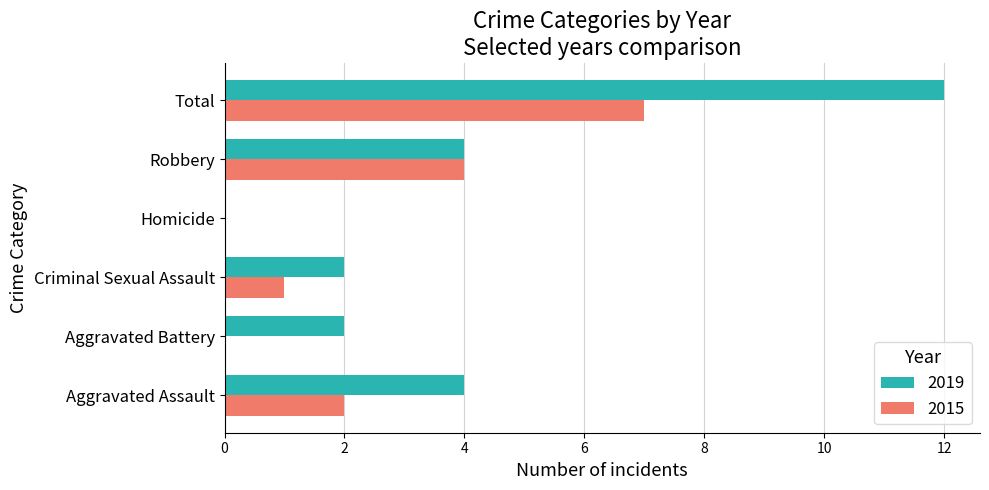

Is it true that 2019 equals 5 at Aggravated Assault?

False